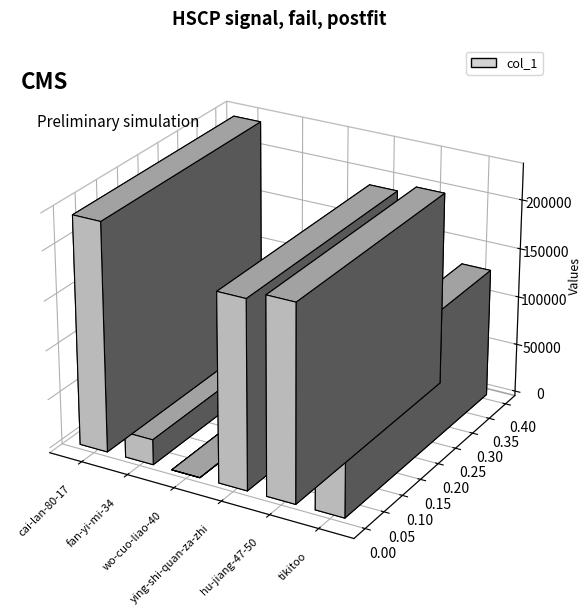

True or false: the data shows 334456 at hu-jiang-47-50.

False